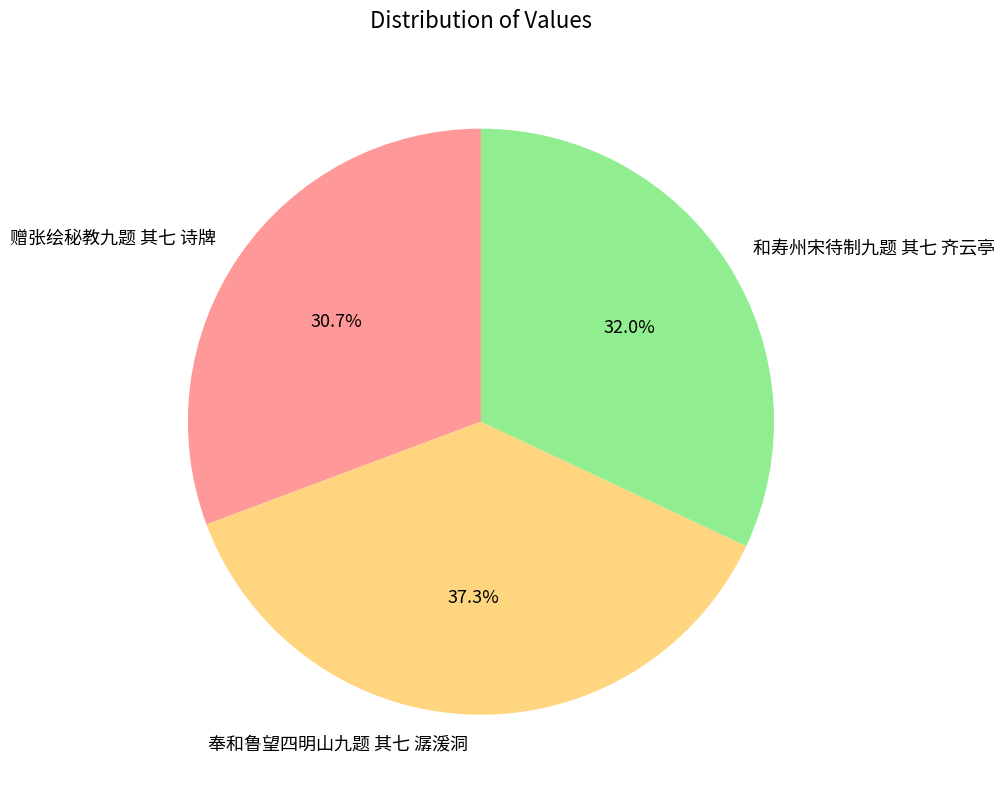

The 赠张绘秘教九题 其七 诗牌 slice represents 31% of the pie. True or false?

True